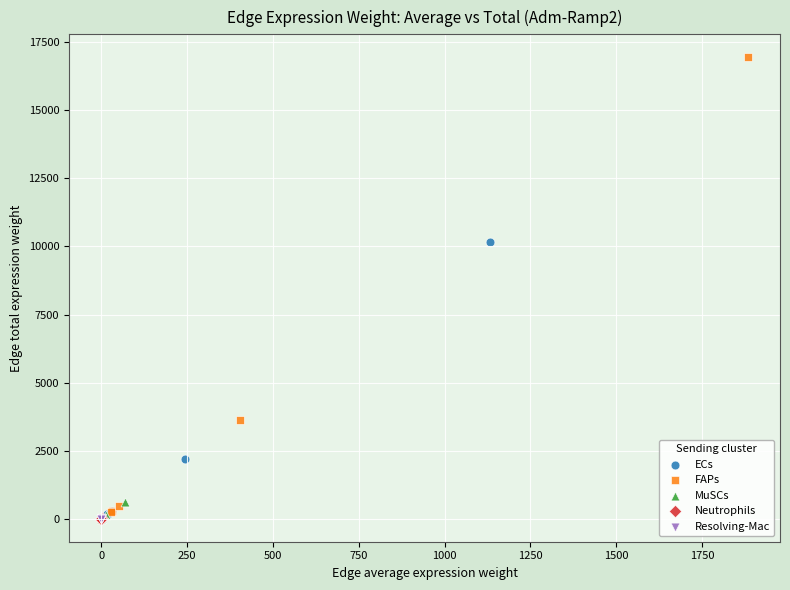

Which series has the largest Y range (max minus min)?

FAPs